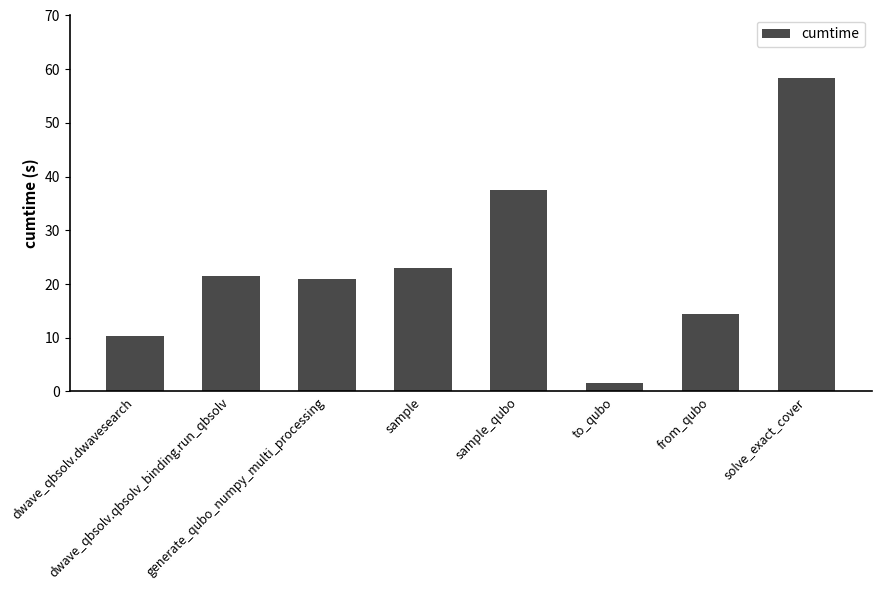

What is the difference between the second highest and minimum values?

36.0